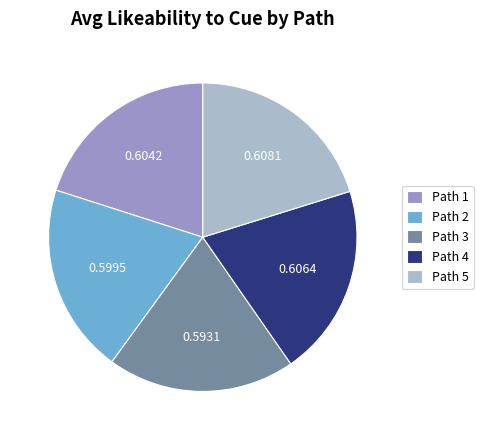

Does Path 1 account for over 50% of the chart?

No